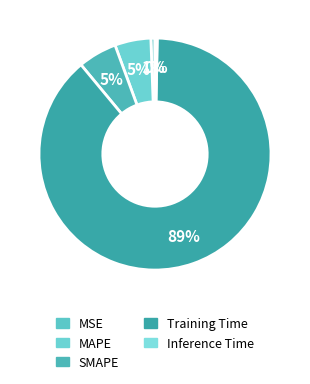

To the nearest percent, what portion does SMAPE represent?

5%